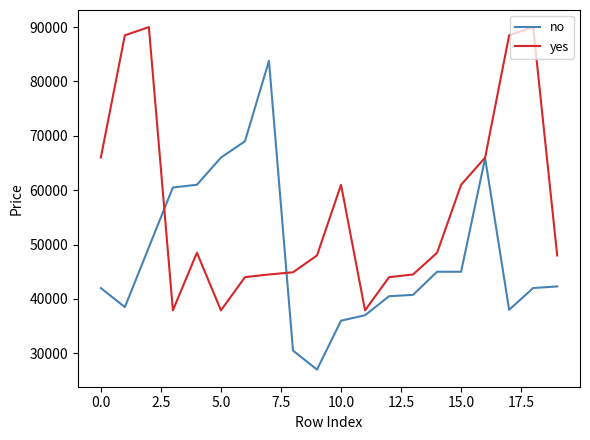

List the series in order of their overall mean, highest first.

yes, no